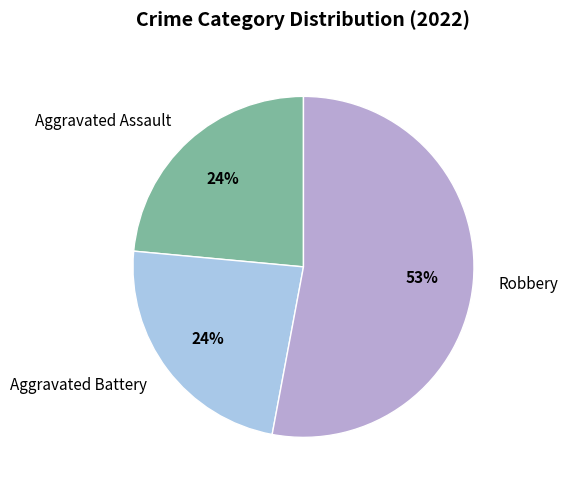

The Aggravated Assault slice represents 24% of the pie. True or false?

True